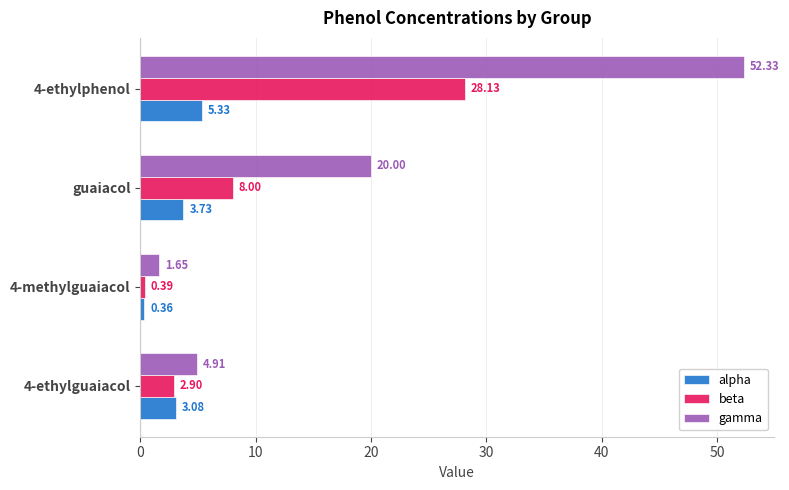

What is the difference between the maximum and second lowest values in the gamma series?

47.4